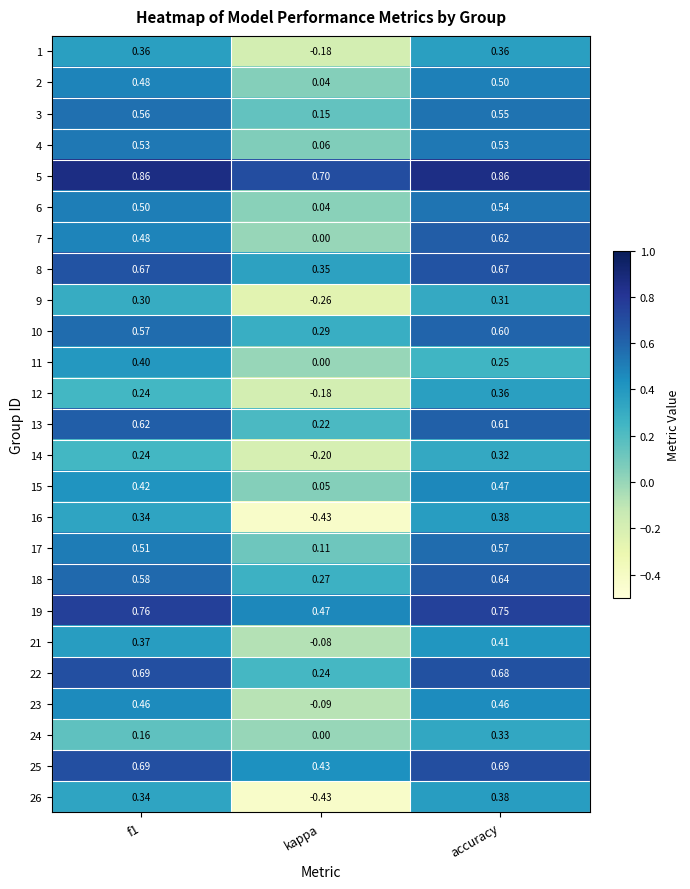

At which label does 15 reach its peak?

accuracy